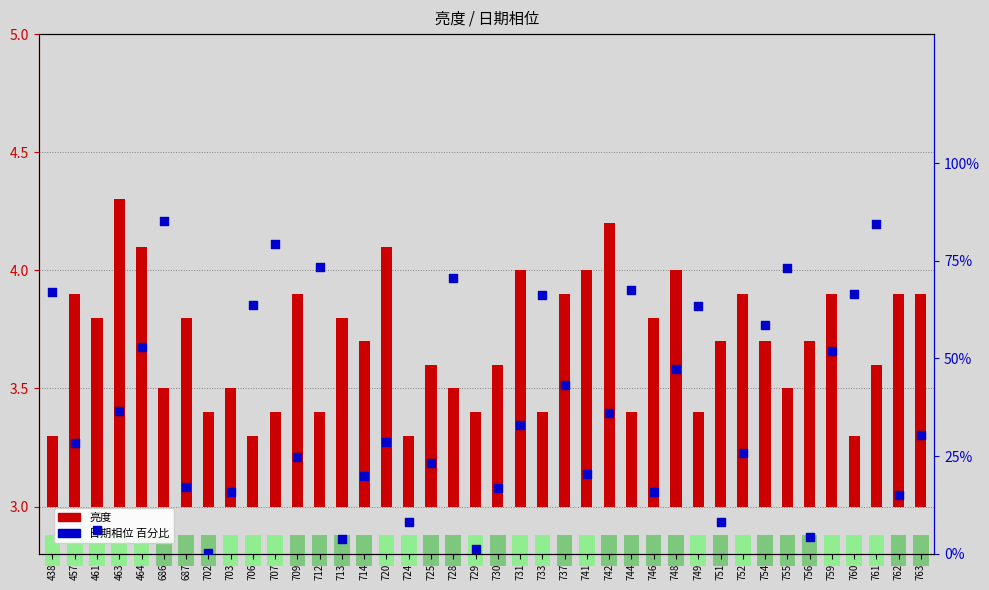

Which series contains the highest Y value?

日期相位 (百分比)